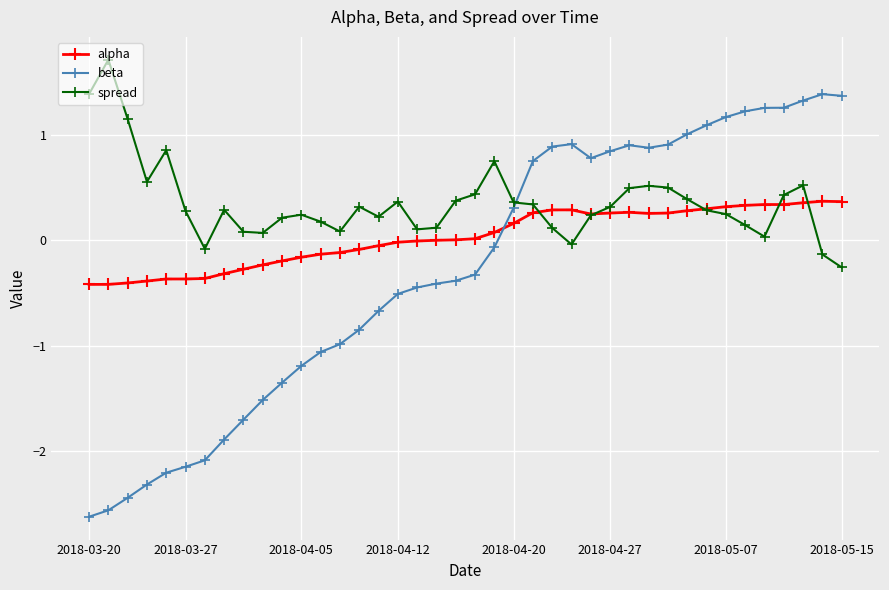

Does the chart display data point markers on the line(s)?

Yes